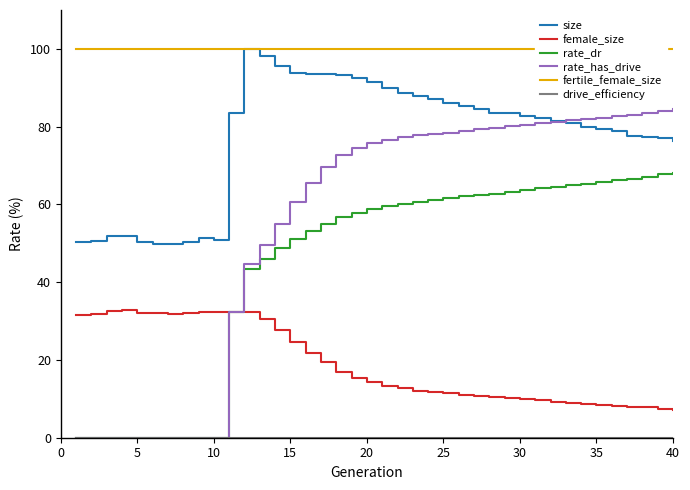

How many interior local valleys does the female_size series have?

1